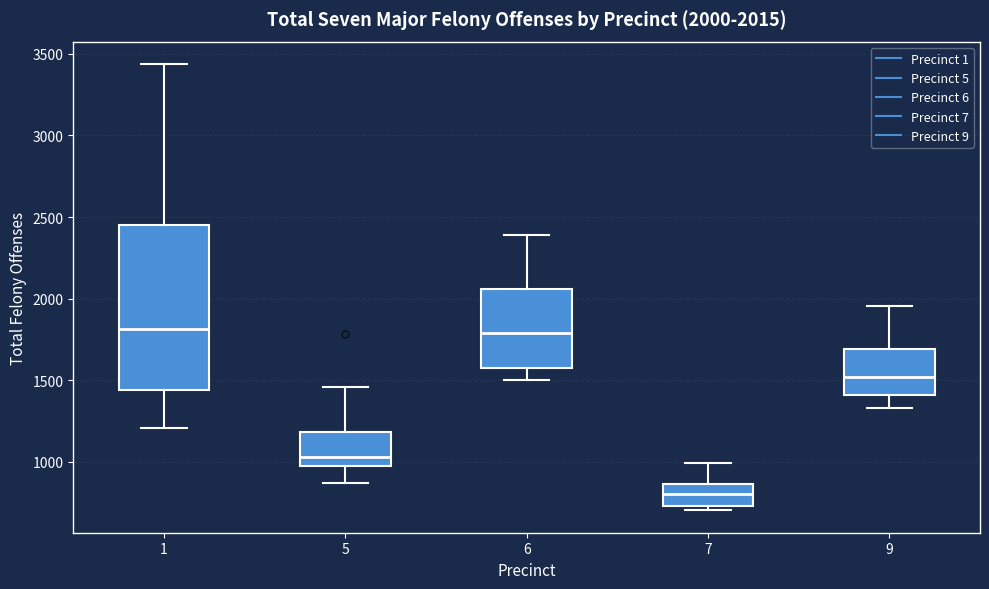

Comparing the boxes themselves (not the whiskers), which one is the tallest?

1